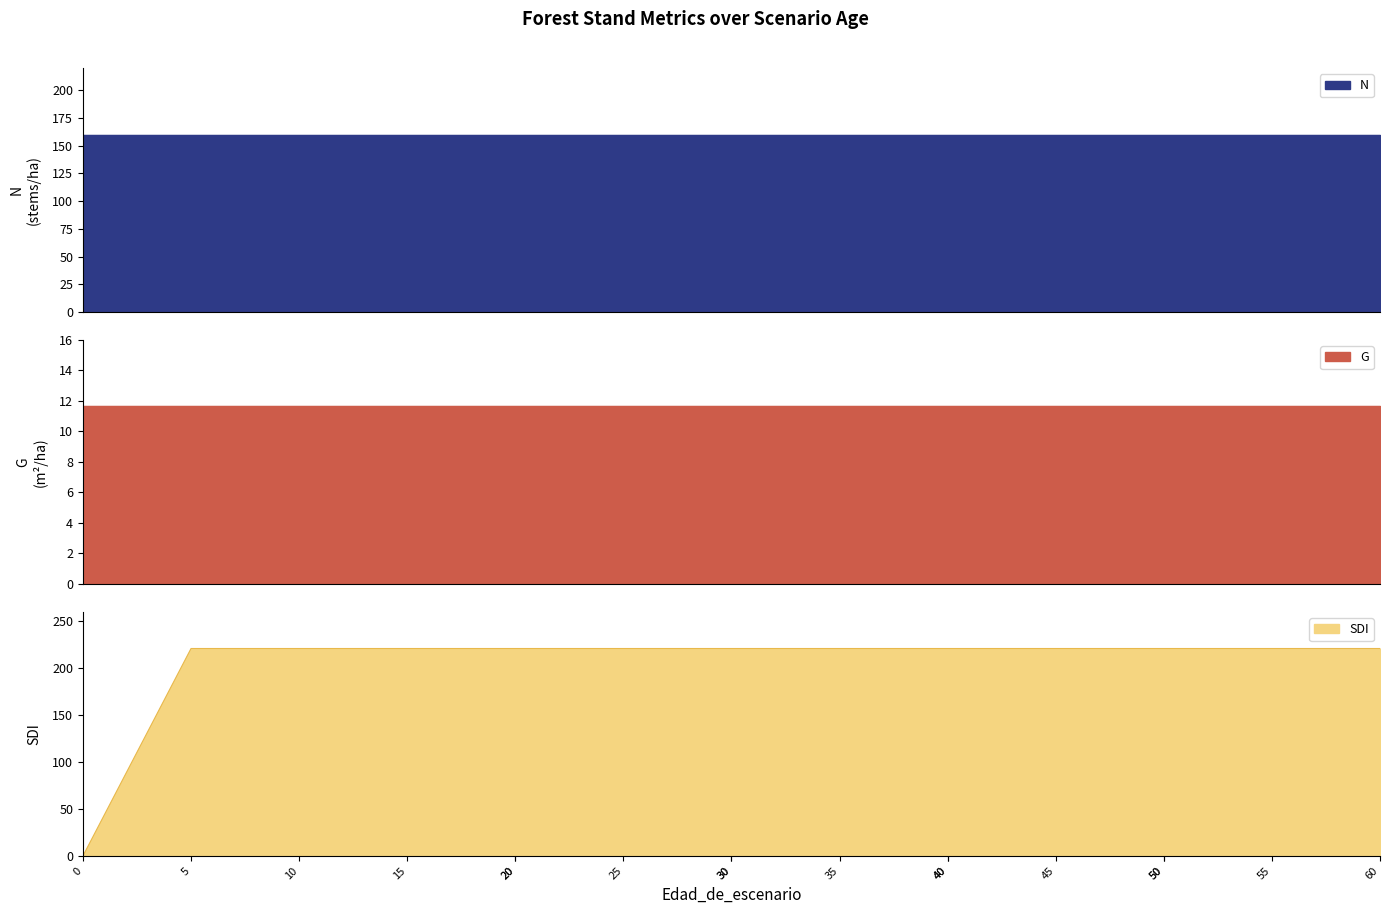

What are all the series names shown in the legend?

N, G, SDI